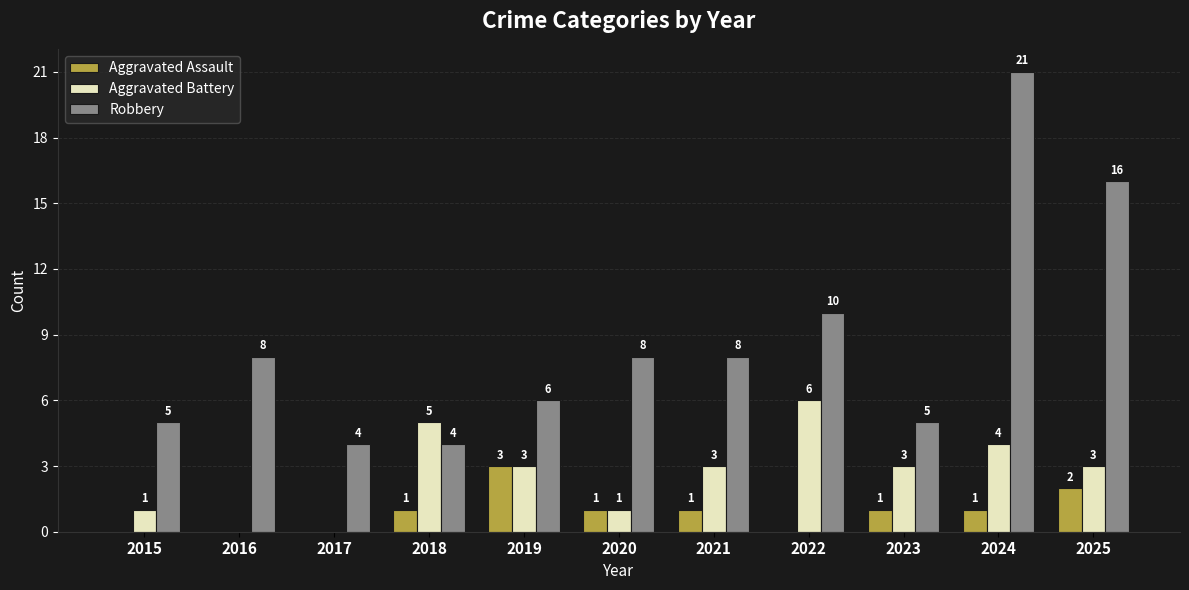

Reading left to right, list all the values displayed in this chart.

Aggravated Assault: 0	0	0	1	3	1	1	0	1	1	2
Aggravated Battery: 1	0	0	5	3	1	3	6	3	4	3
Robbery: 5	8	4	4	6	8	8	10	5	21	16